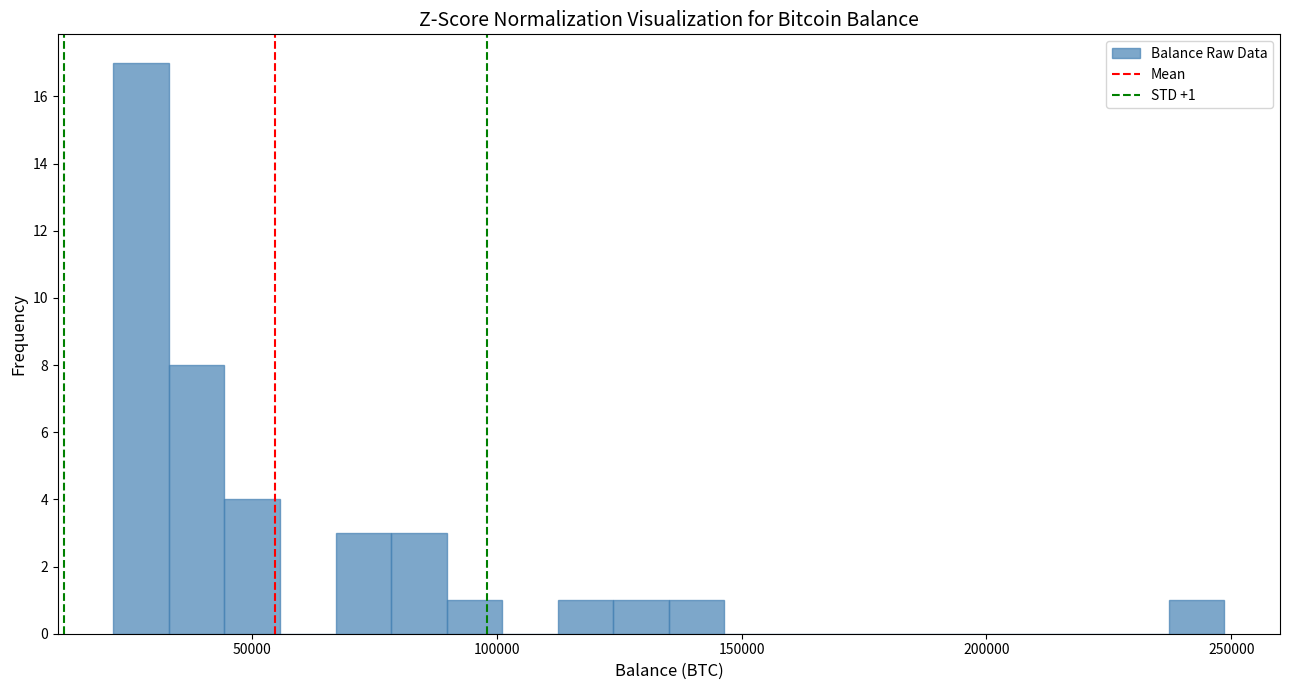

Around what value on the x-axis is the tallest bar? Give the approximate position of its centre, as read against the axis.

25000